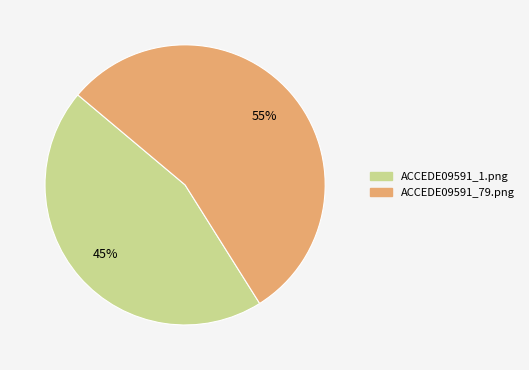

Is there any slice that represents more than half of the pie?

Yes